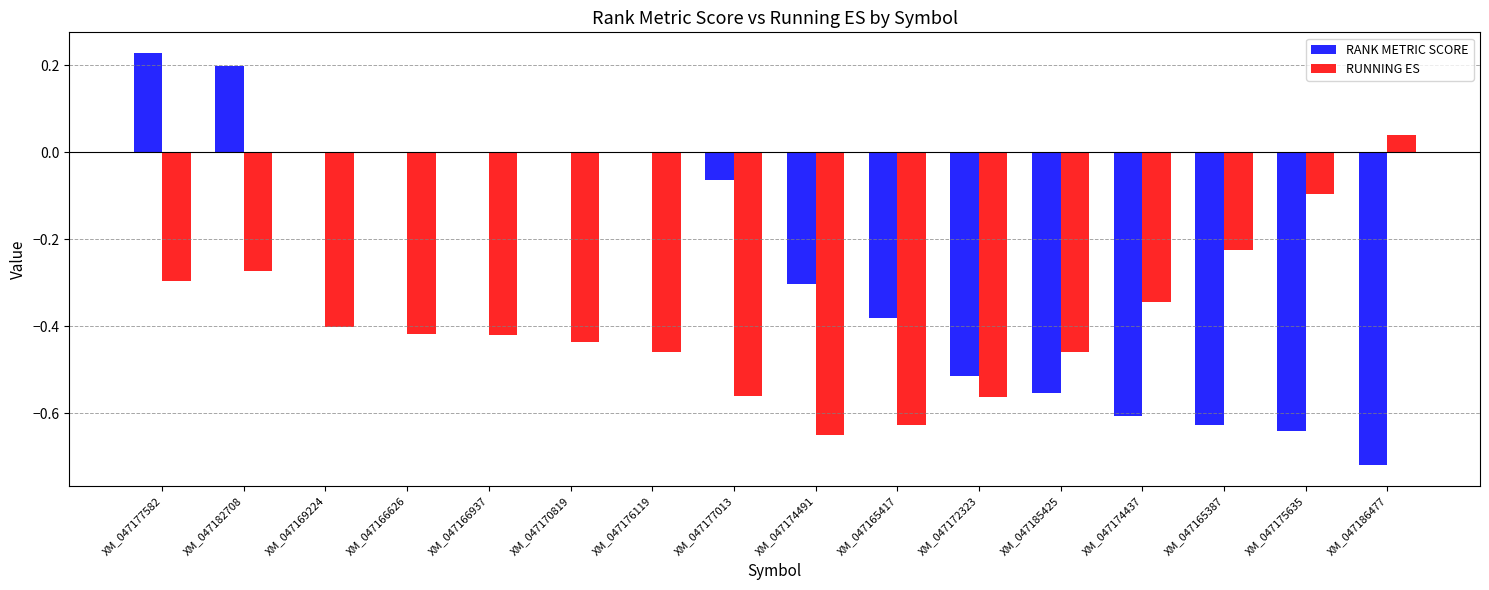

How many data points in RUNNING ES are above 0?

1